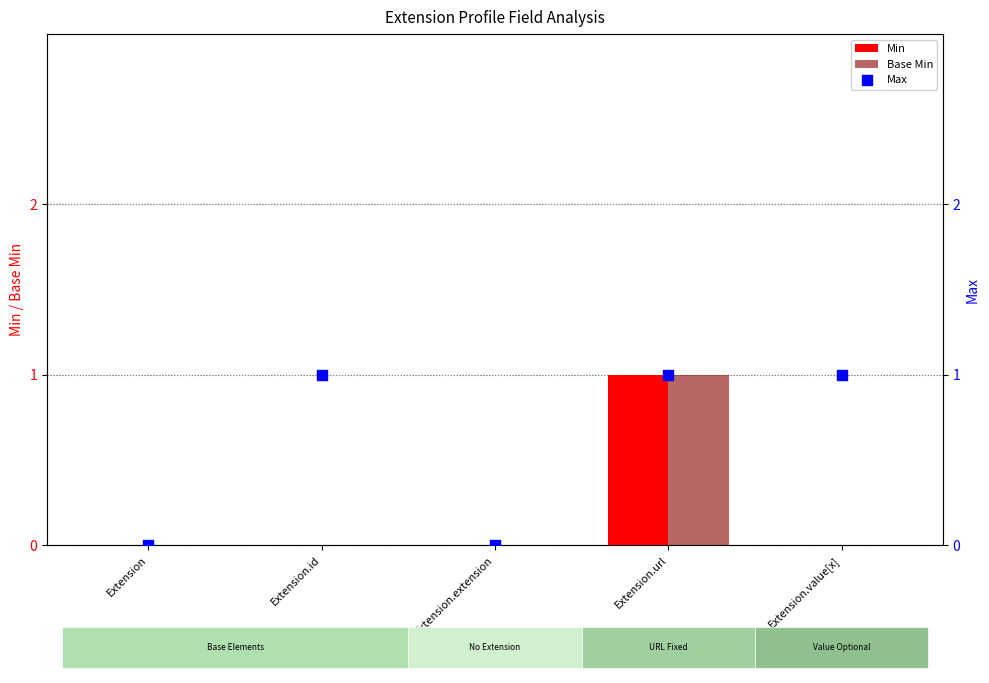

Which series has the largest total across all categories?

Max